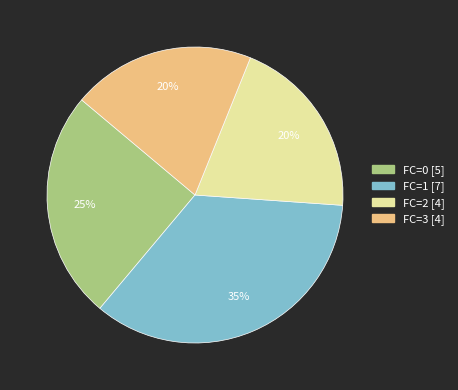

Is there any slice that represents more than half of the pie?

No